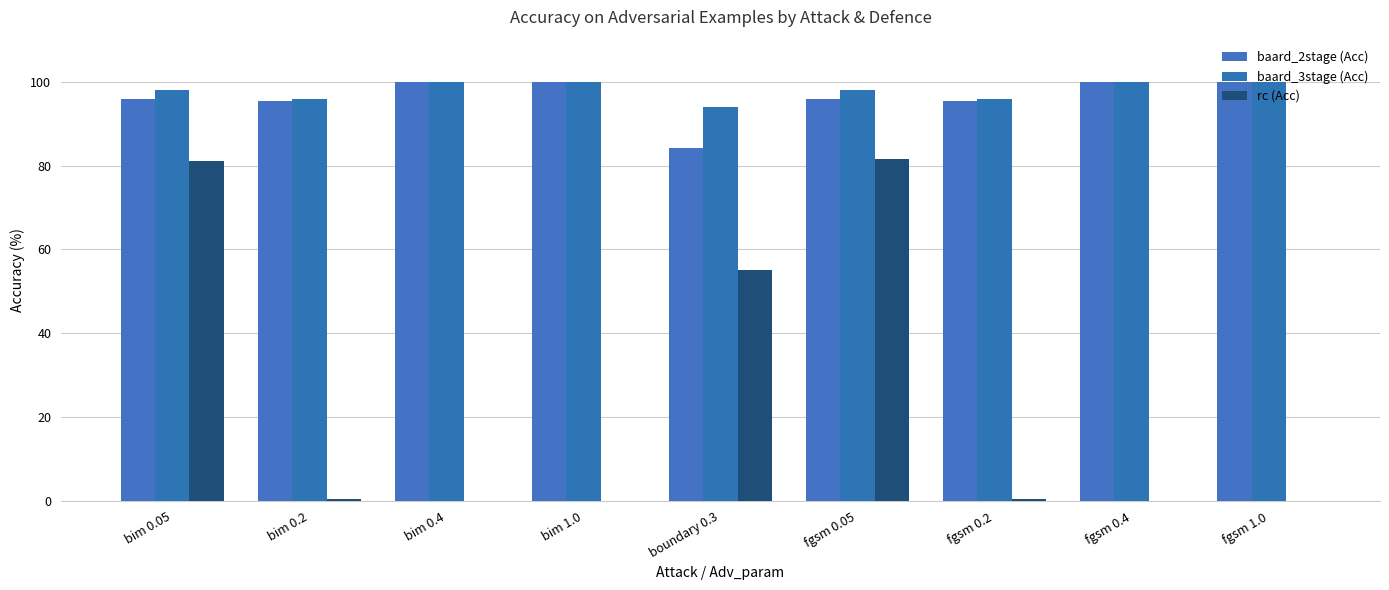

The value of baard_3stage (Acc) at fgsm 0.4 is 59.2. True or false?

False